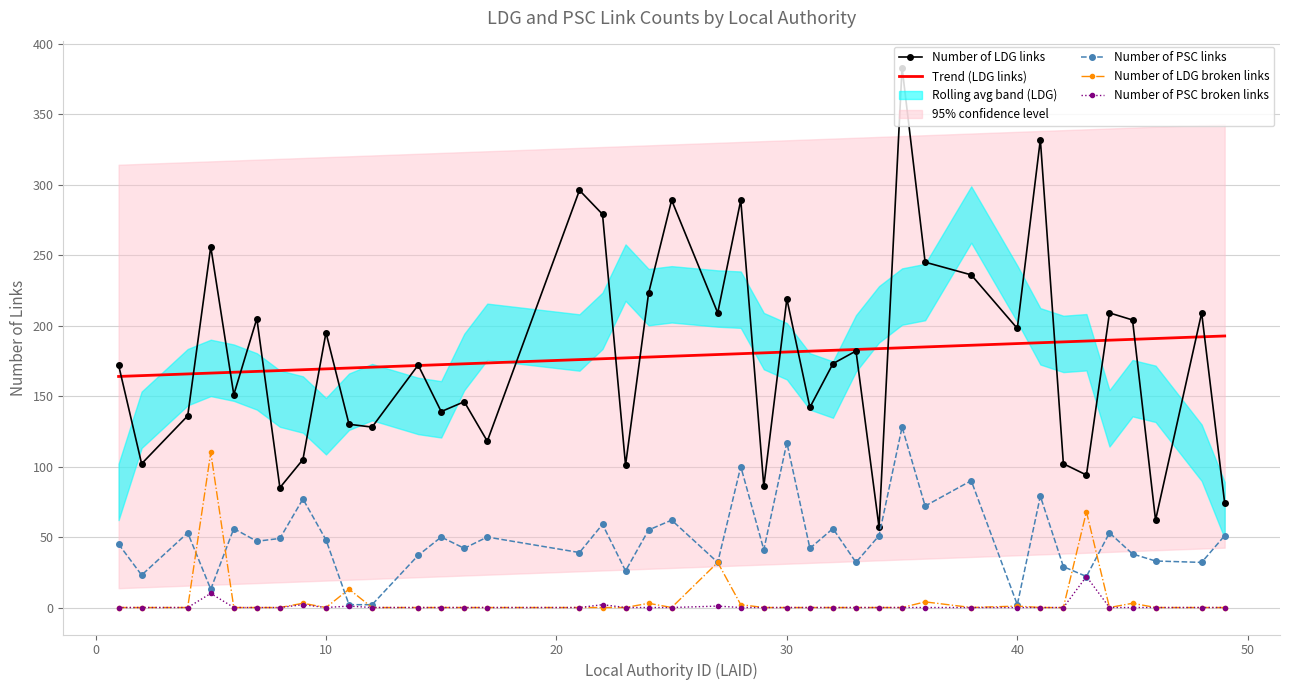

True or false: Number of PSC broken links and Number of LDG links cross at least once.

False